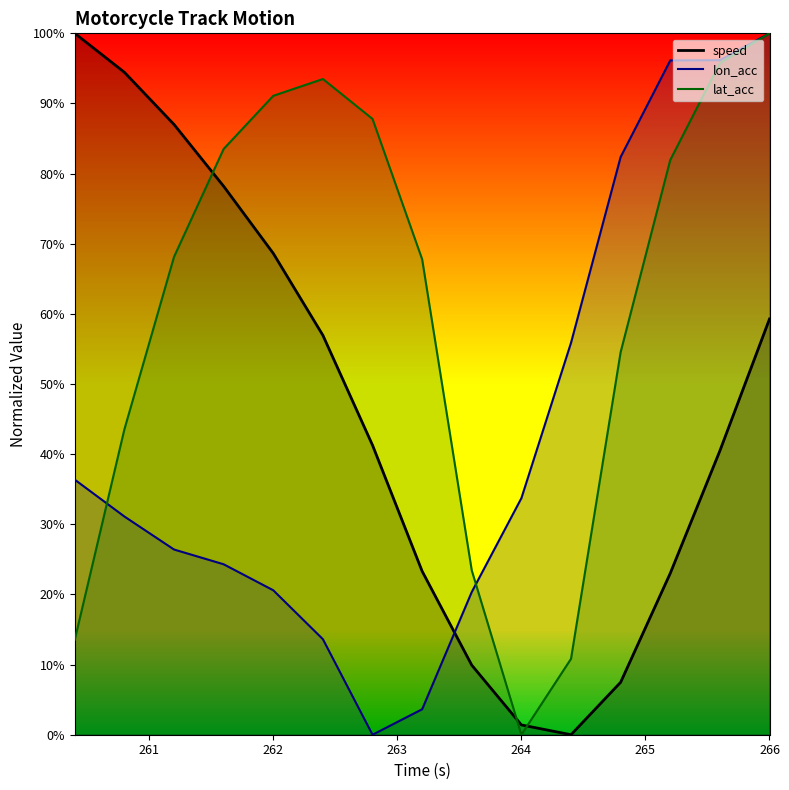

Is it true that lon_acc equals 0.2 at 263.6?

True